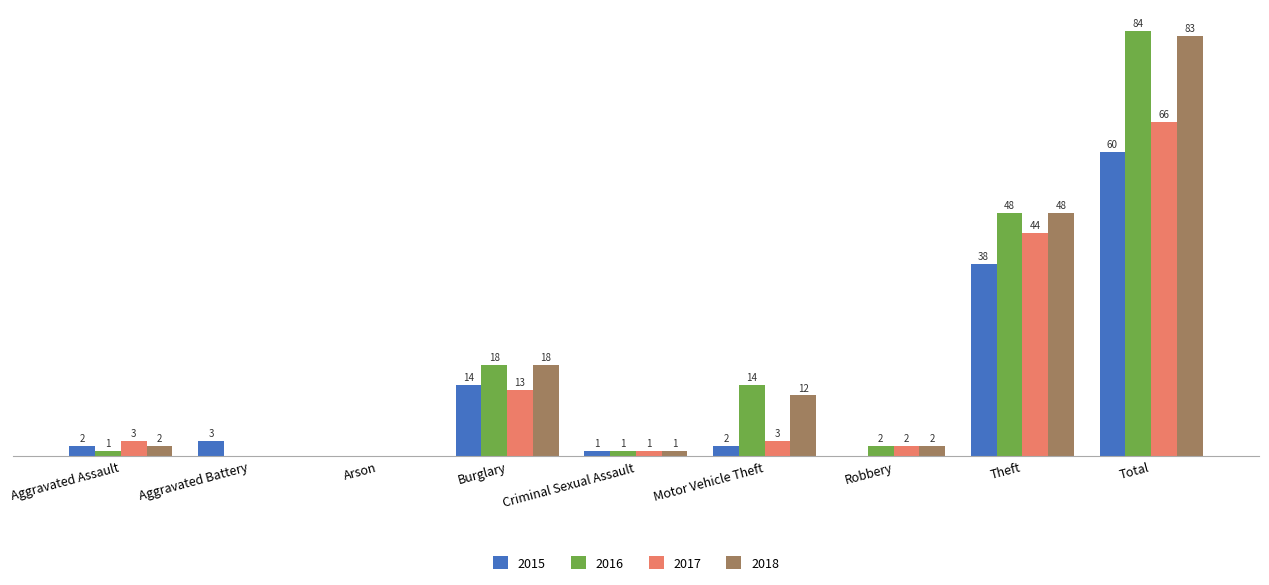

Where is 2018 nearest to the value 41?

Theft